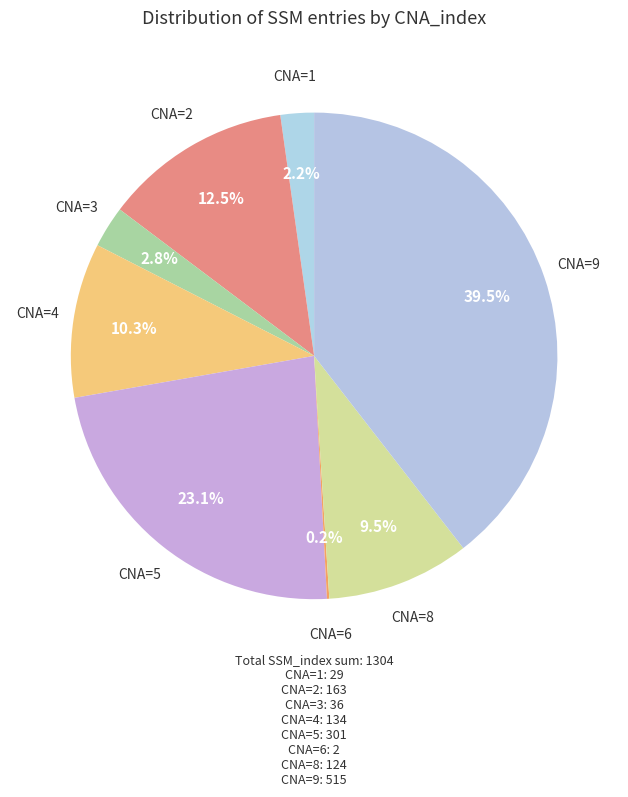

To the nearest percent, what is the average slice percentage?

12%